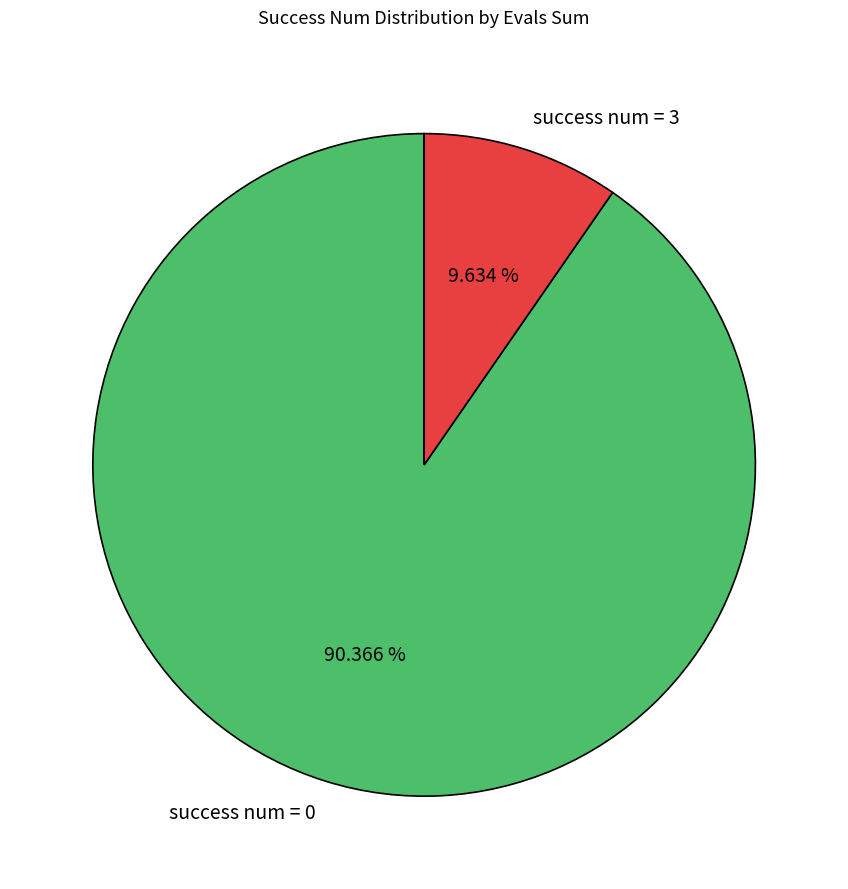

Rank the categories by value from lowest to highest.

success num = 3, success num = 0